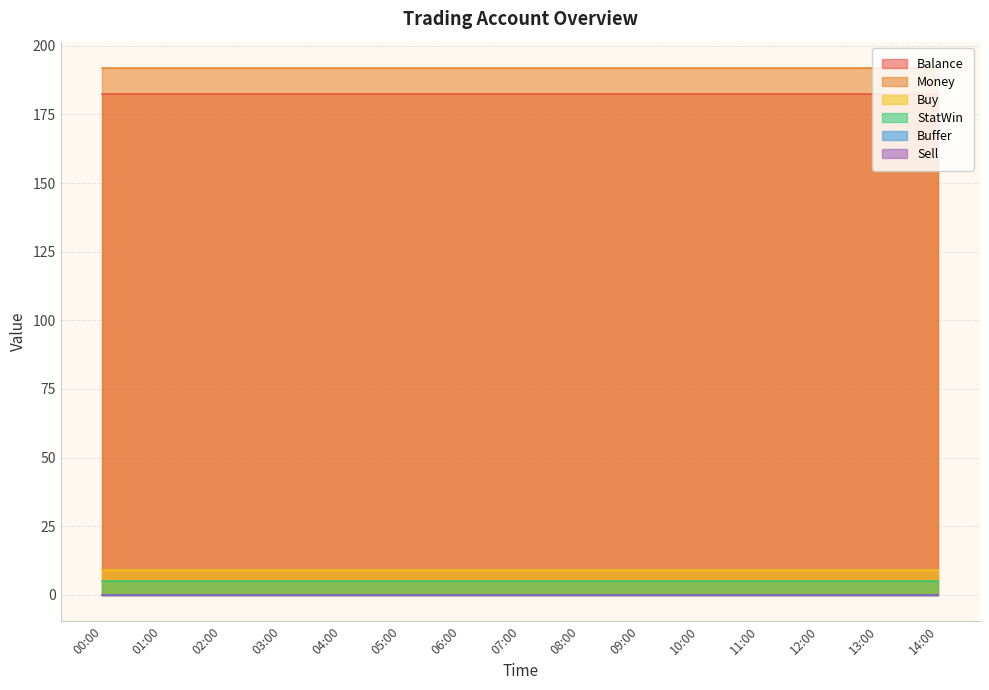

Between 10:00 and 00:00, which is larger?

10:00